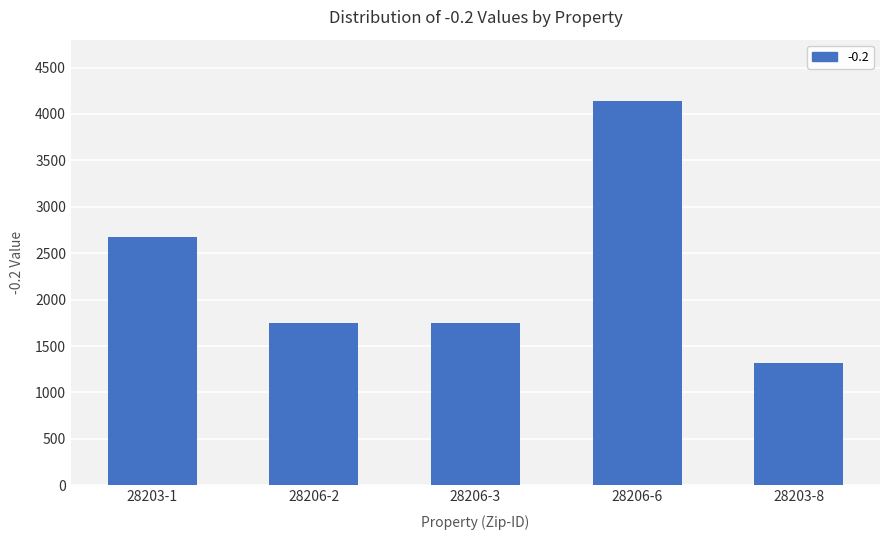

What is the label of the 1st bar from the left?

28203-1